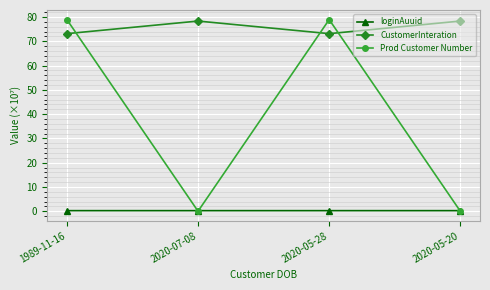

Which series has the largest total across all categories?

CustomerInteration